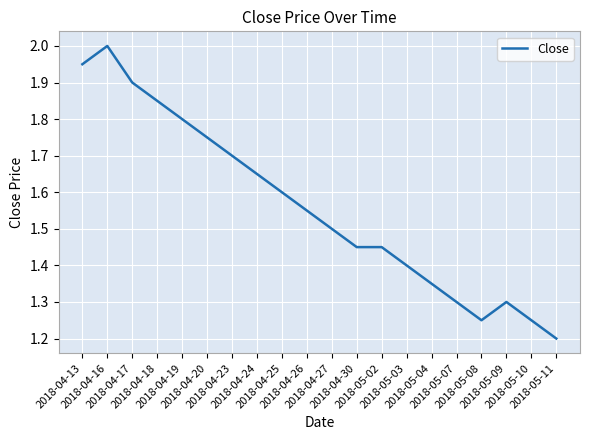

Where is the first local maximum?

2018-04-16